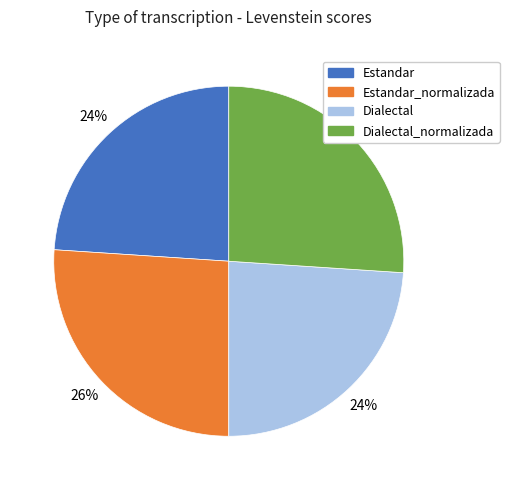

To the nearest percent, what is the difference between the Estandar and Estandar_normalizada slice percentages?

2%